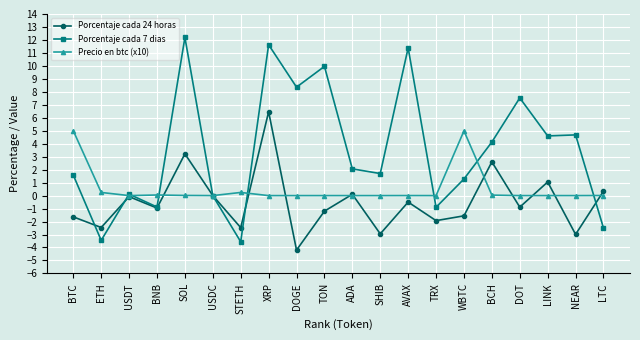

At which category does the chart reach its peak across all series?

SOL